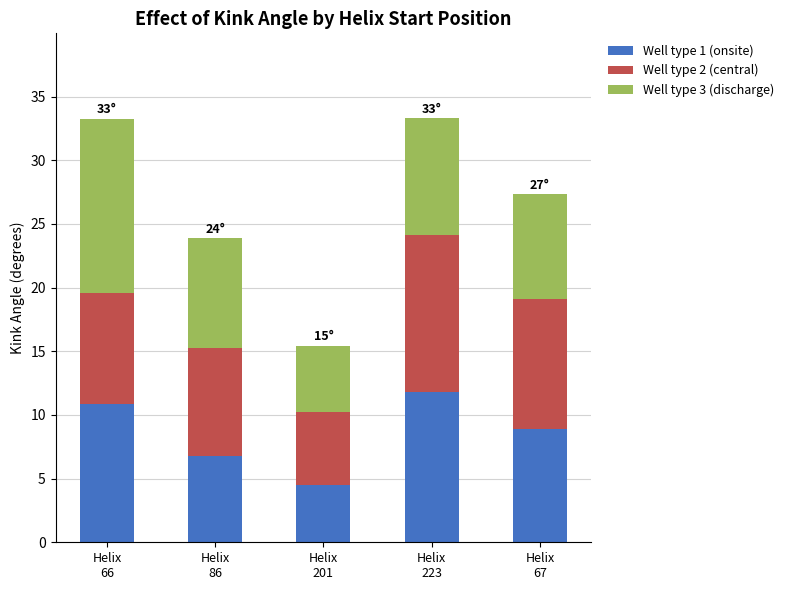

What is the sum of all Well type 1 (onsite) values?

42.8